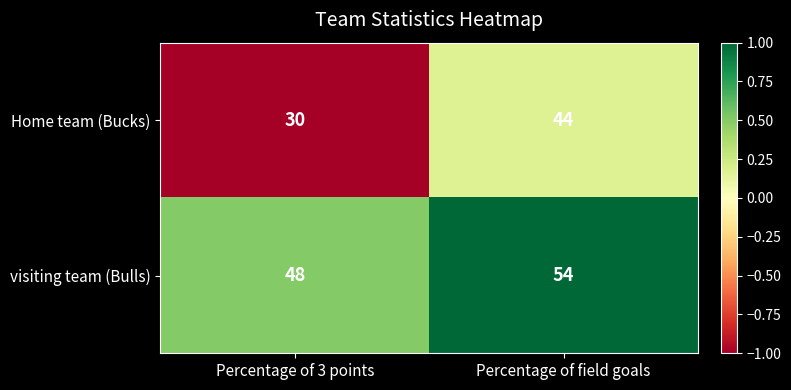

The value of Home team (Bucks) at Percentage of 3 points is 48. True or false?

False